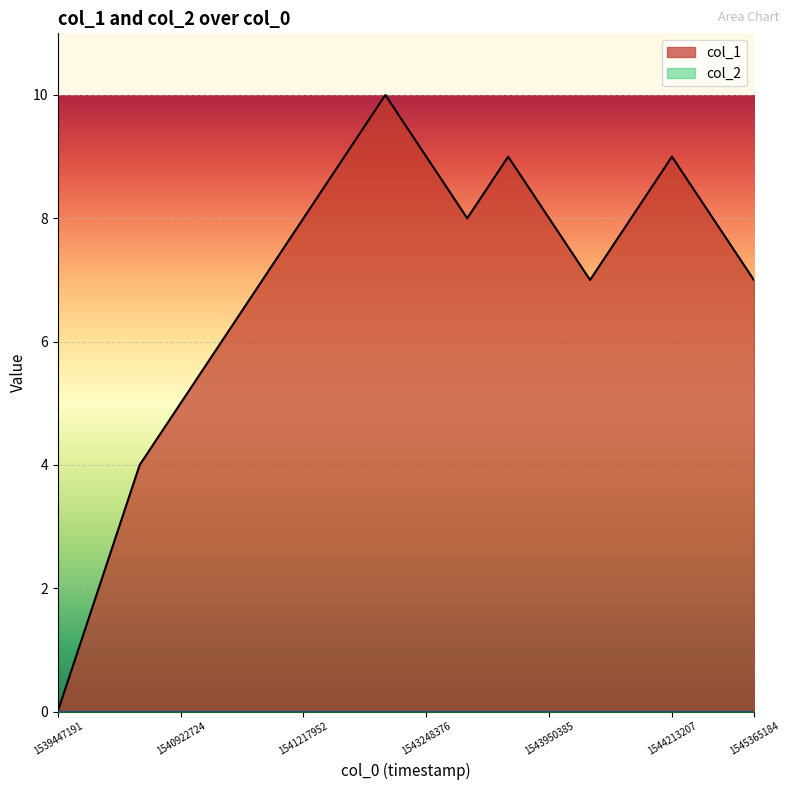

Does the chart display data point markers on the line(s)?

No